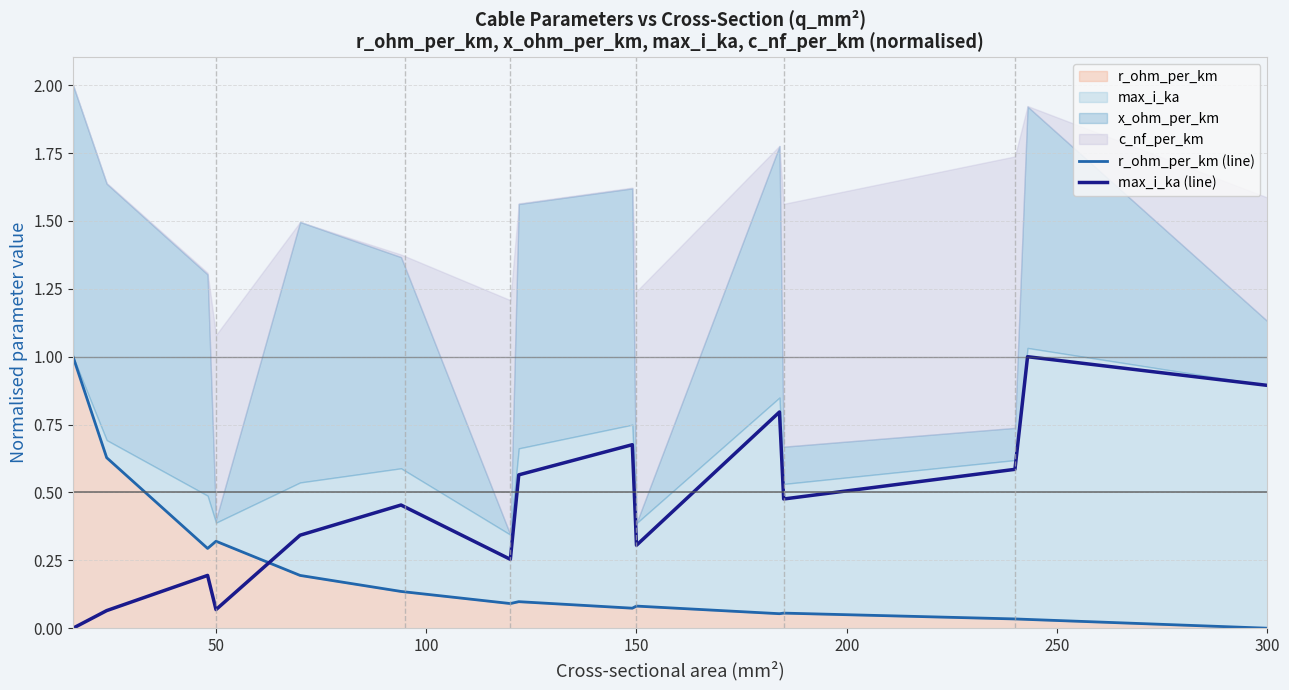

True or false: r_ohm_per_km (line) and max_i_ka (line) intersect in this chart.

True